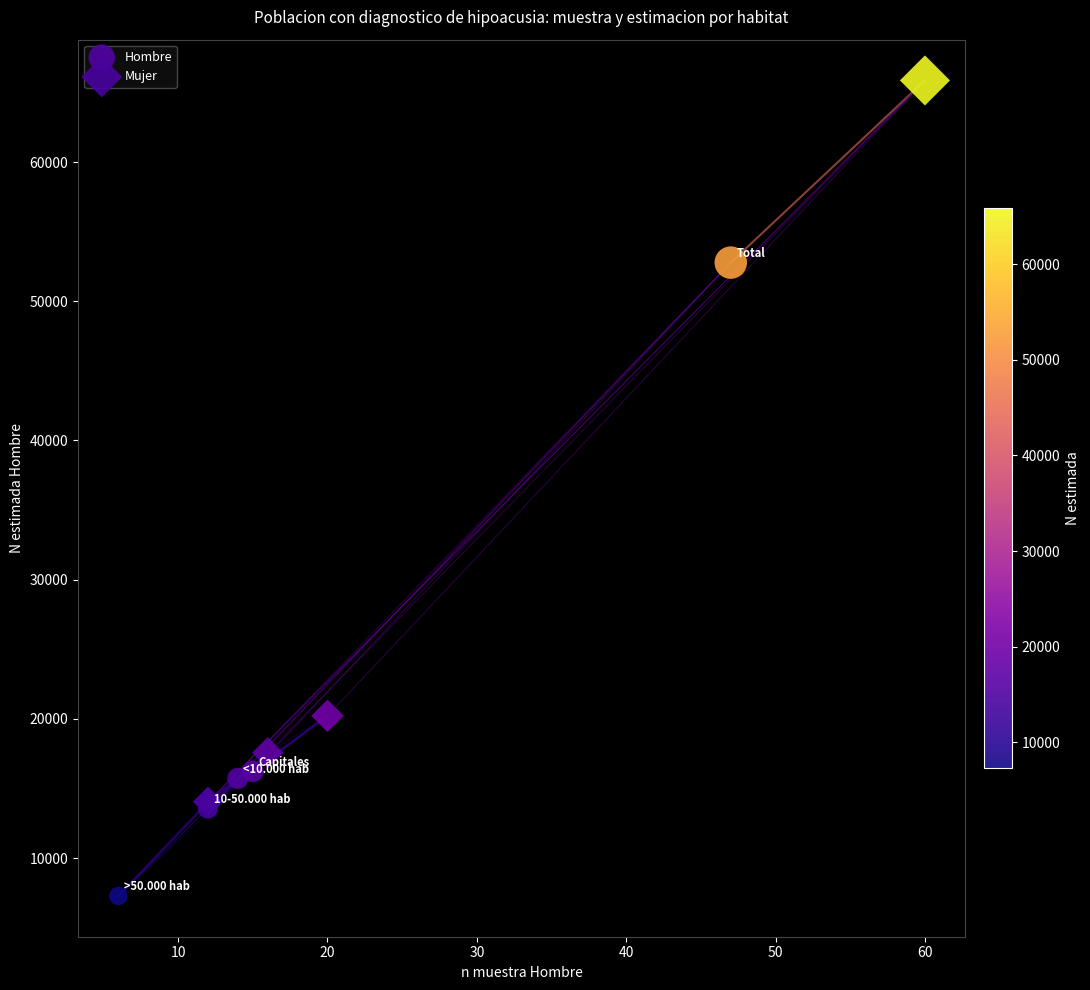

Which series contains the lowest Y value?

Hombre